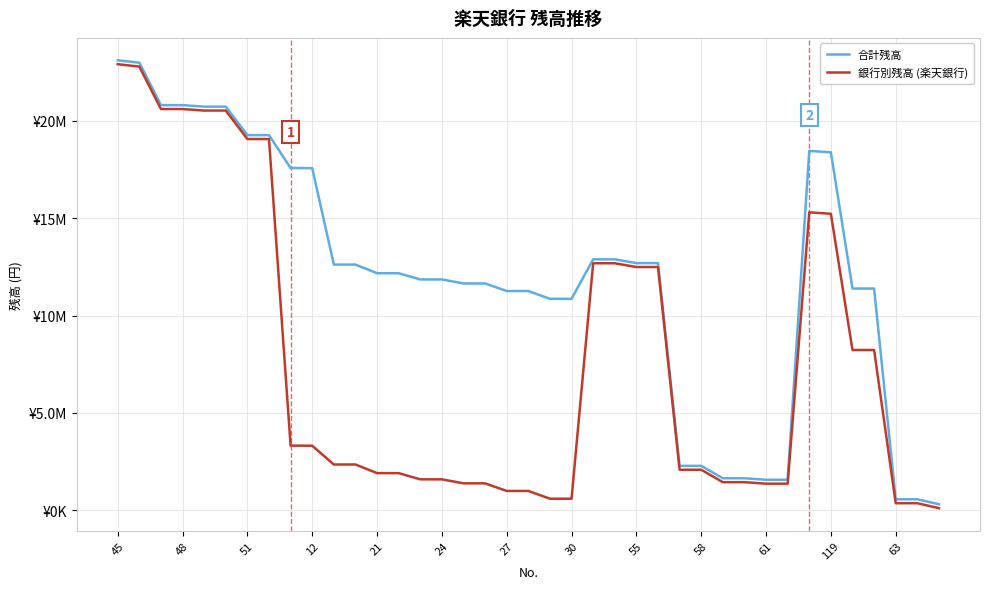

Reading left to right, what are all the values shown in this chart?

合計残高: 23110792	22987780	20807658	20807429	20729881	20729652	19266652	19266423	17576258	17571758	12616150	12615921	12172773	12172544	11853779	11853550	11648352	11648300	11258141	11257912	10858607	10858555	12886423	12886194	12692154	12691925	2279875	2279646	1640940	1640711	1564690	1564461	18456591	18383850	11385839	11385610	561261	561032	306032
銀行別残高 (楽天銀行): 22909536	22786524	20606402	20606173	20528625	20528396	19065396	19065167	3317551	3313051	2348271	2348042	1904894	1904665	1585900	1585671	1380473	1380421	990262	990033	590728	590676	12685167	12684938	12490898	12490669	2078619	2078390	1439684	1439455	1363434	1363205	15300282	15227541	8229530	8229301	360005	359776	104776